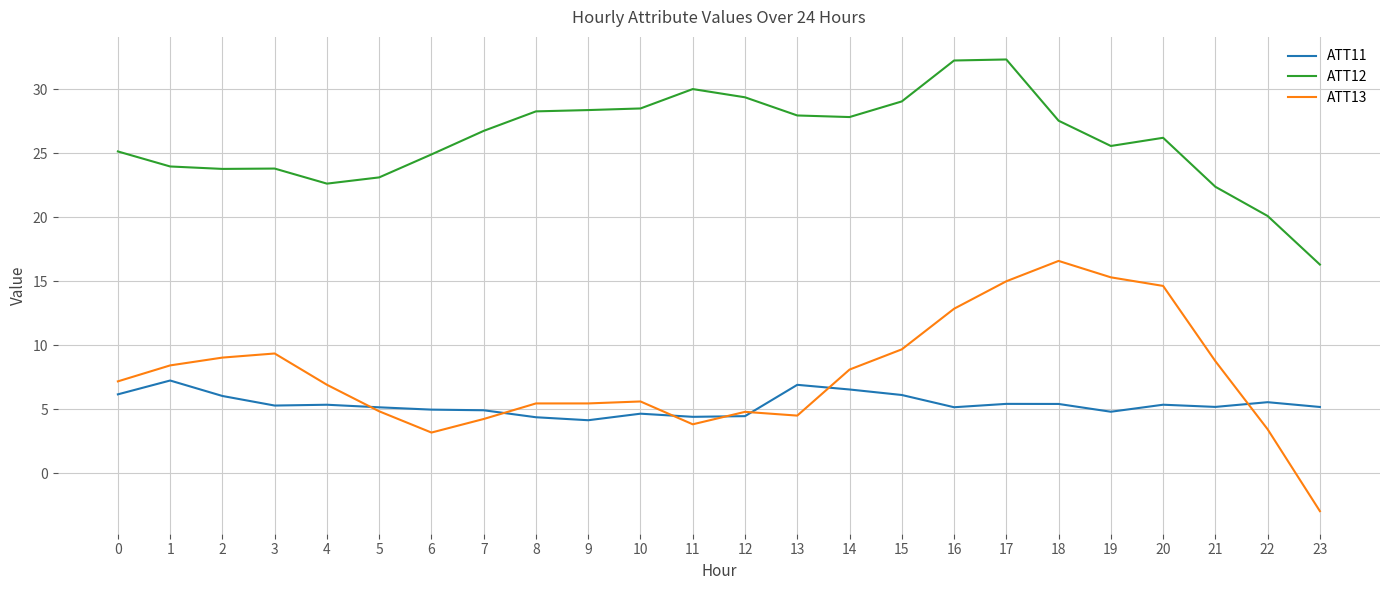

Which series has the widest spread of values?

ATT13